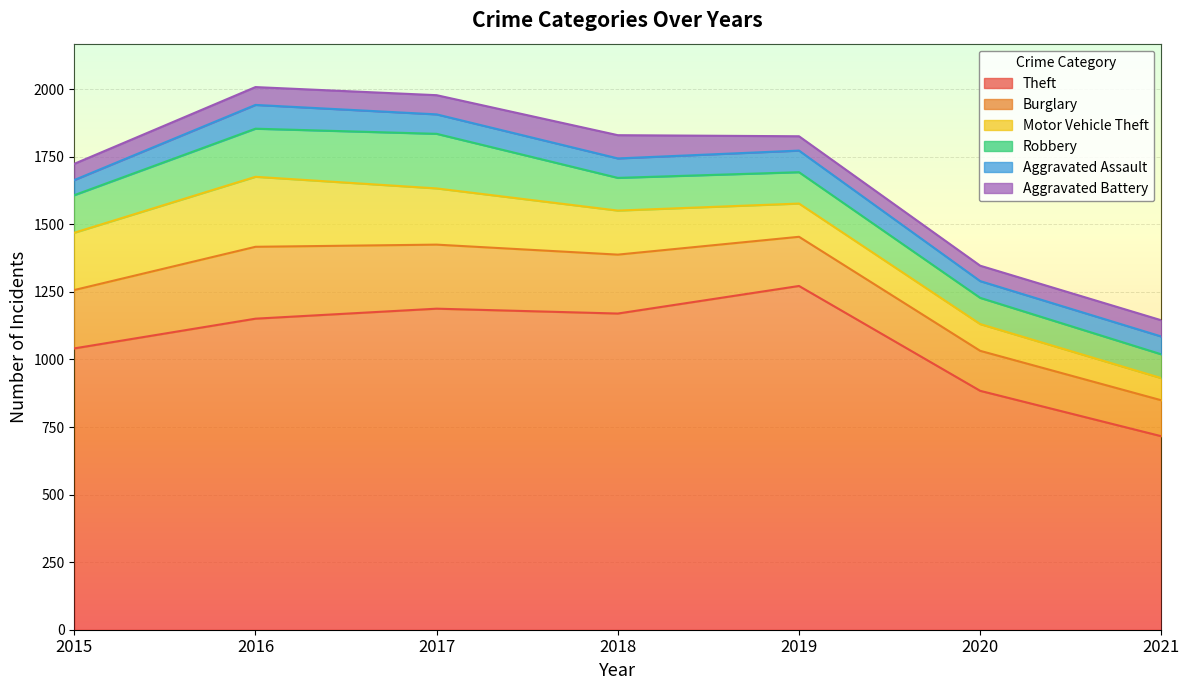

Between 2020 and 2015, which is larger?

2015